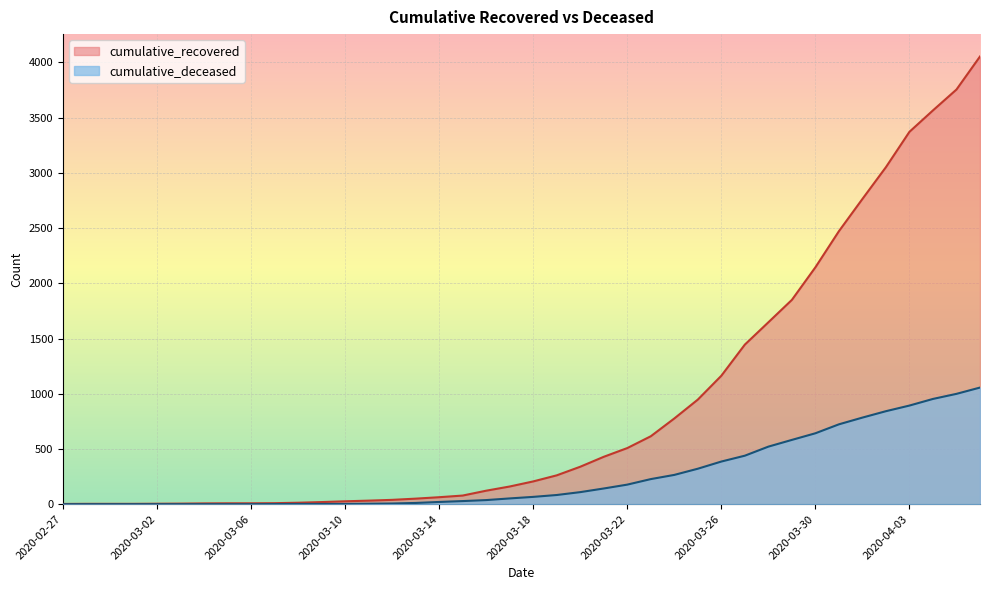

At how many categories does at least one series exceed 657?

14